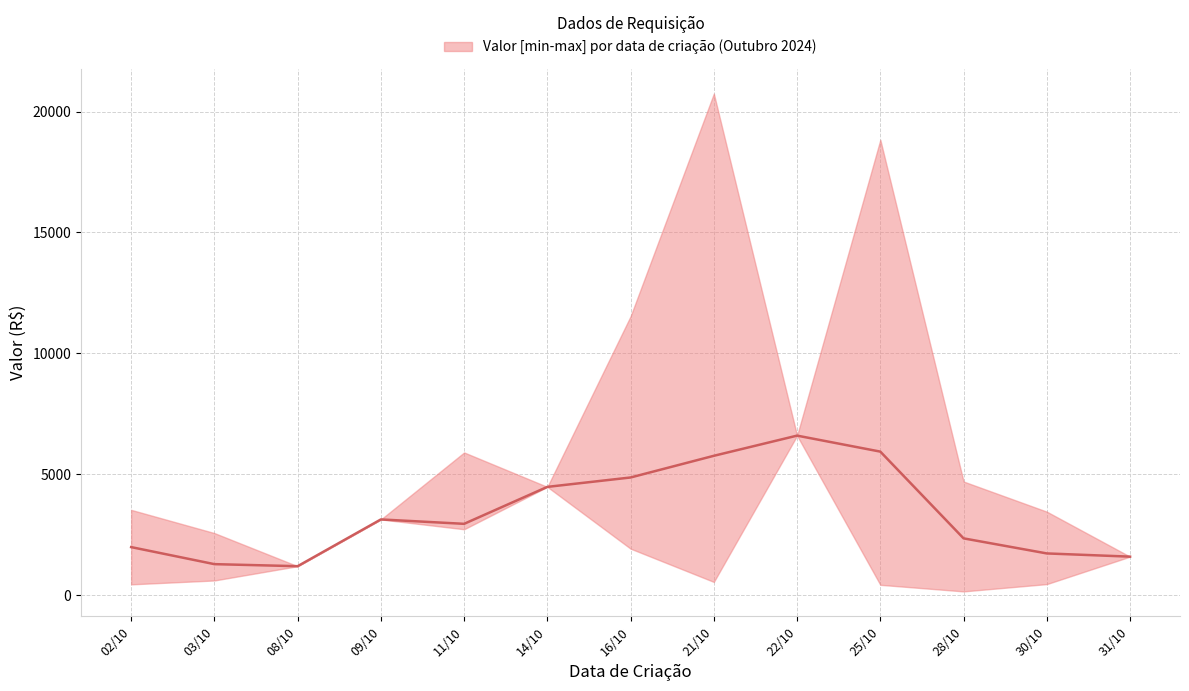

What position from the left is 11/10?

5